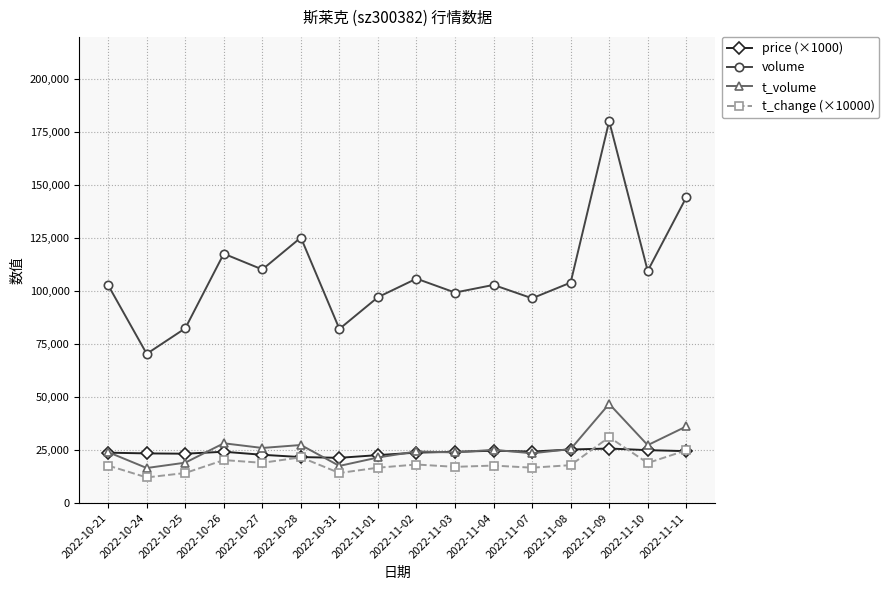

Is this an area chart (filled region under the line)?

No